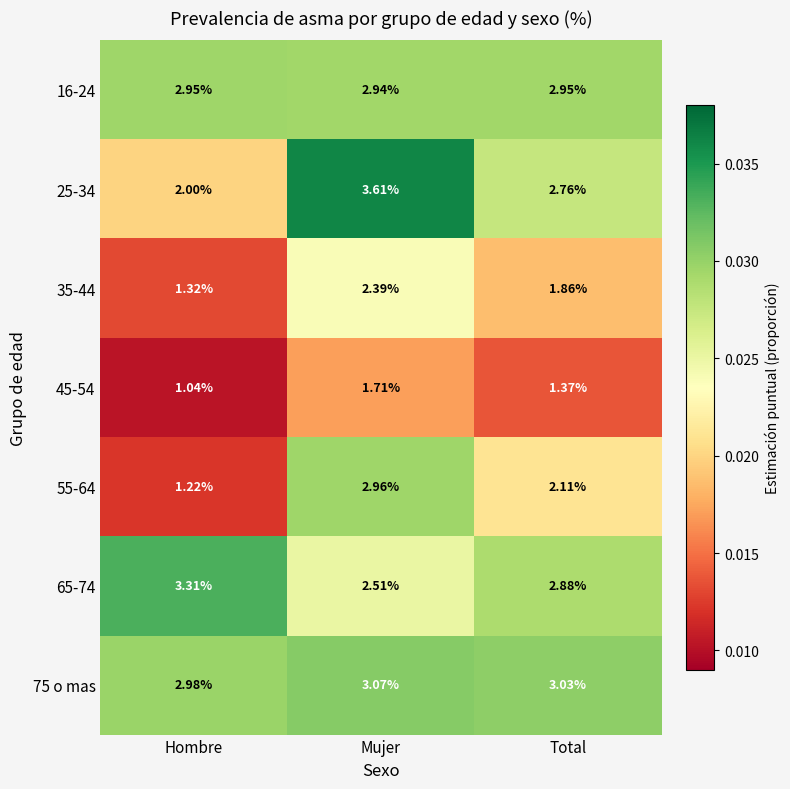

List the series in order of their peak value, lowest first.

45-54, 35-44, 16-24, 55-64, 75 o mas, 65-74, 25-34